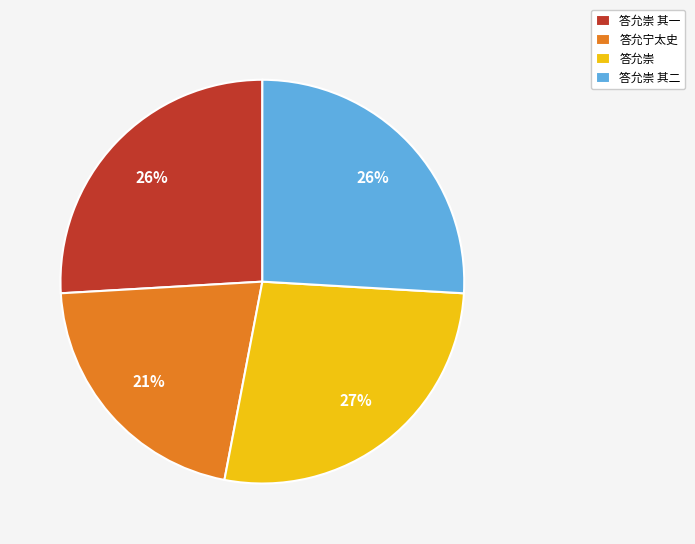

Between 答允崇 and 答允崇 其二, which is larger?

答允崇